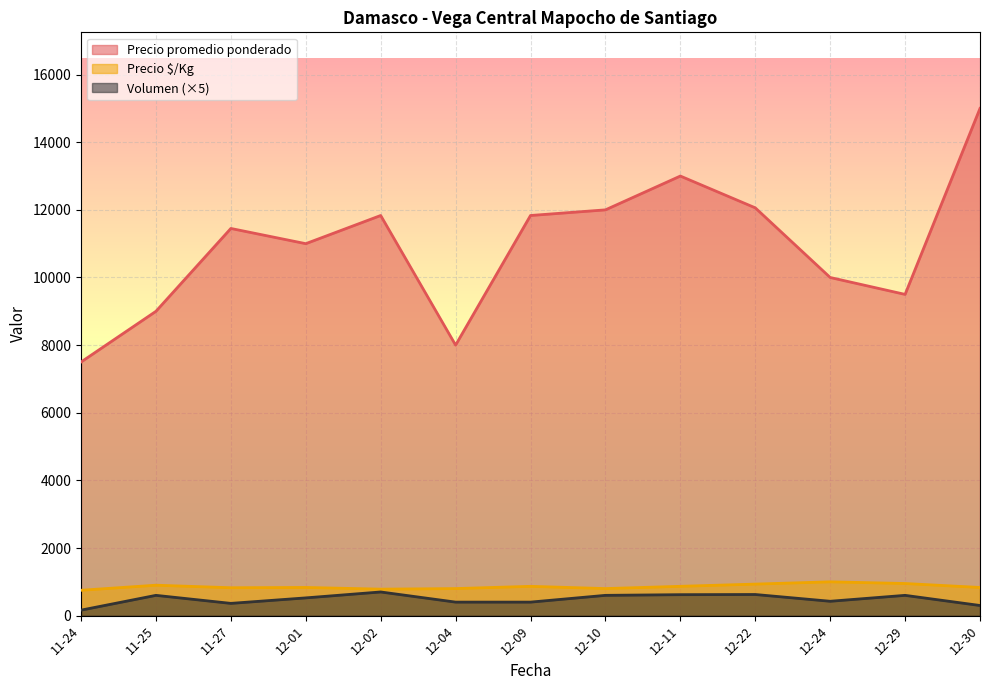

Does the chart display data point markers on the line(s)?

No